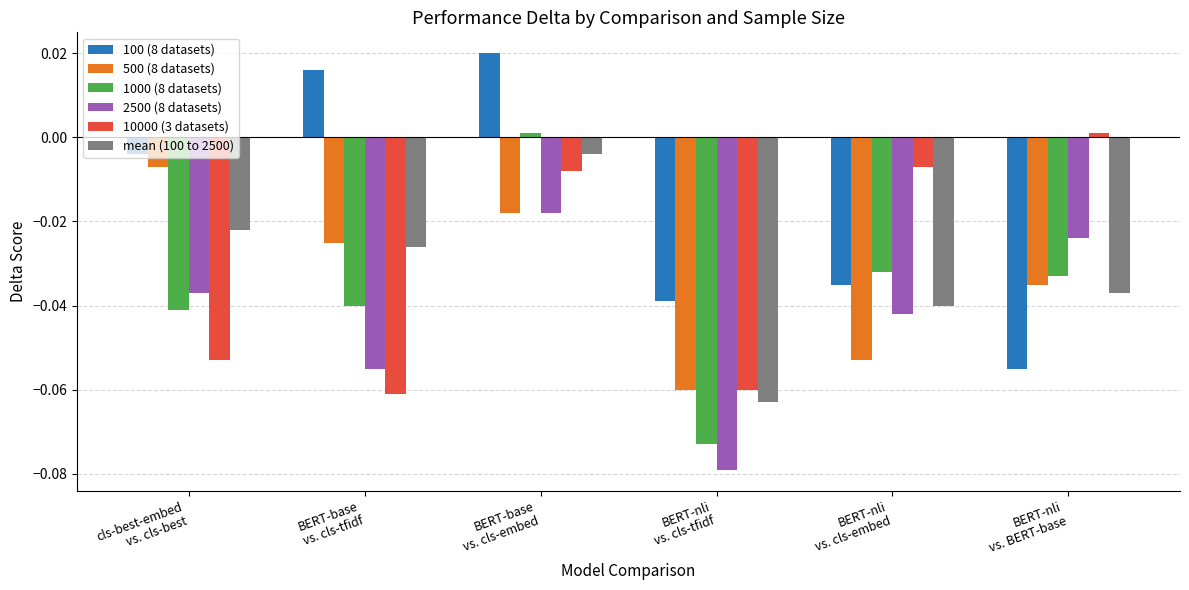

How many values in 100 (8 datasets) are below zero?

4